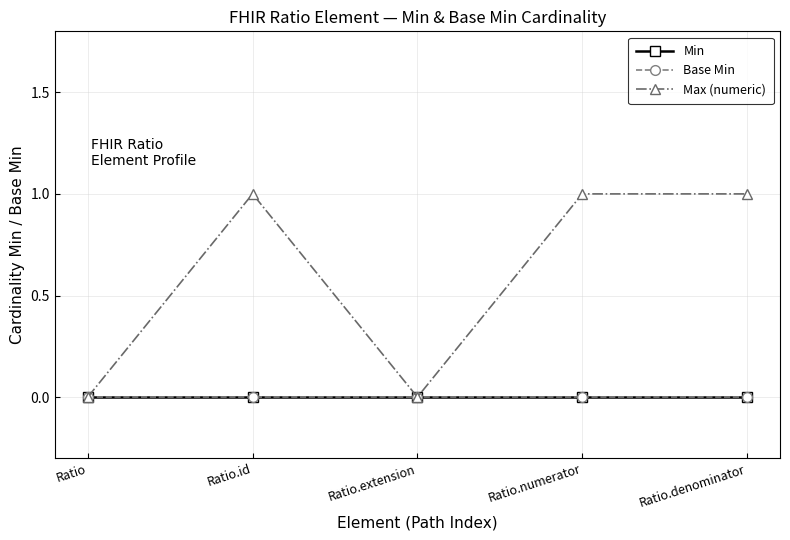

What is the label of the 5th point from the right?

Ratio